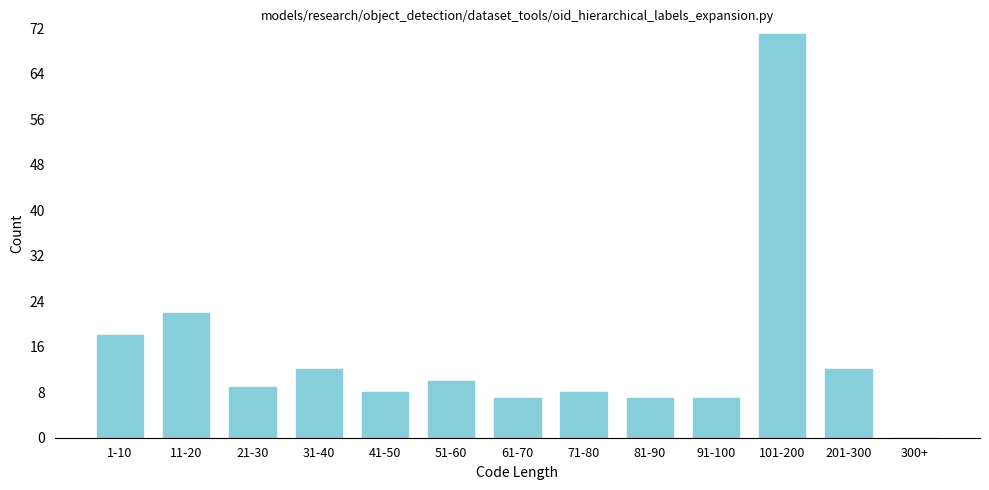

Reading right to left, extract all data points from this chart.

300+=0	201-300=12	101-200=71	91-100=7	81-90=7	71-80=8	61-70=7	51-60=10	41-50=8	31-40=12	21-30=9	11-20=22	1-10=18